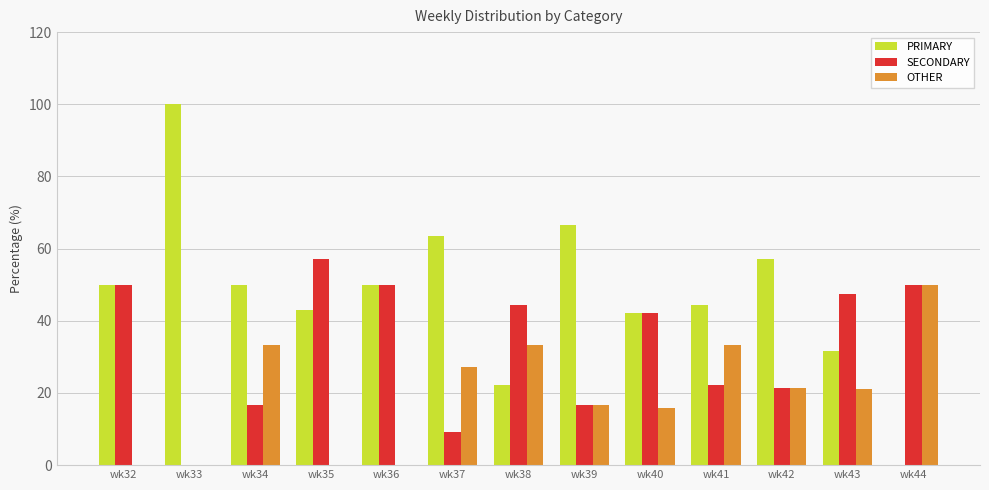

Which category has the highest value across all series?

wk33